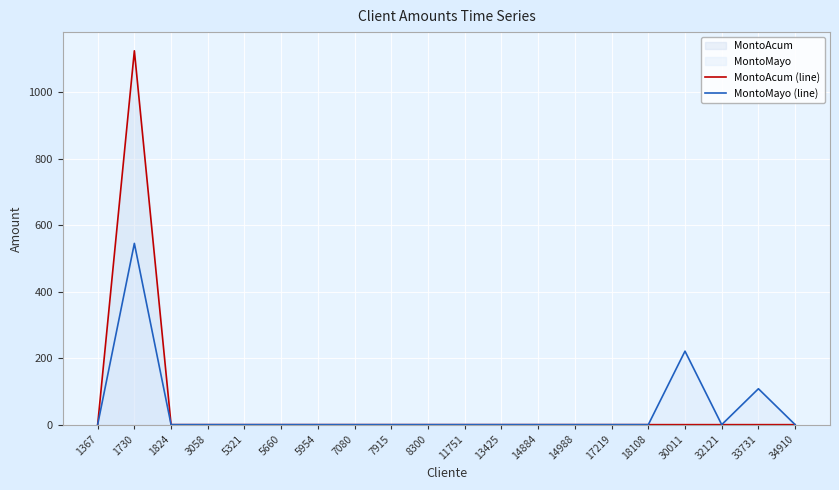

What is the total value across all series at 30011?

221